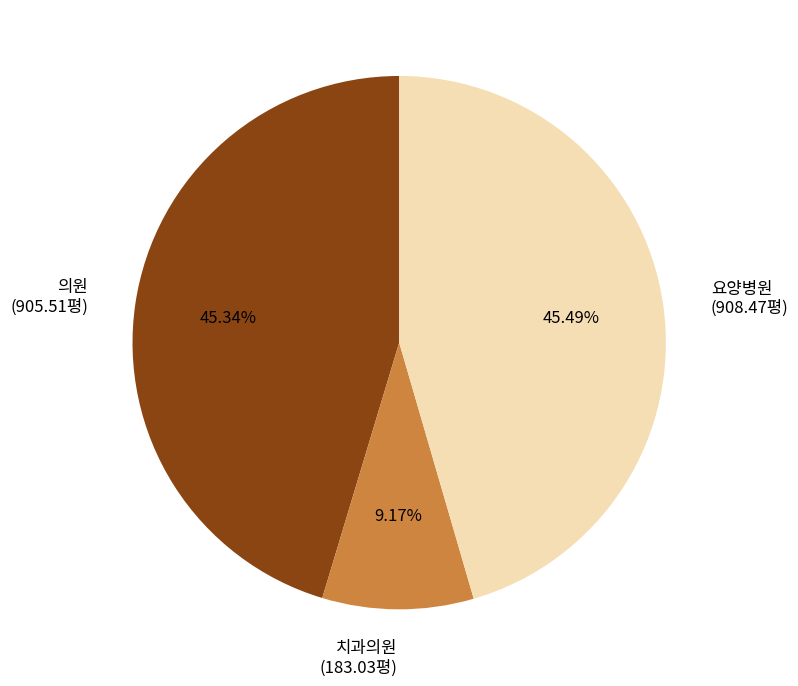

What is the ratio of the value at 요양병원 (908.47평) to the value at 치과의원 (183.03평)?

5.0